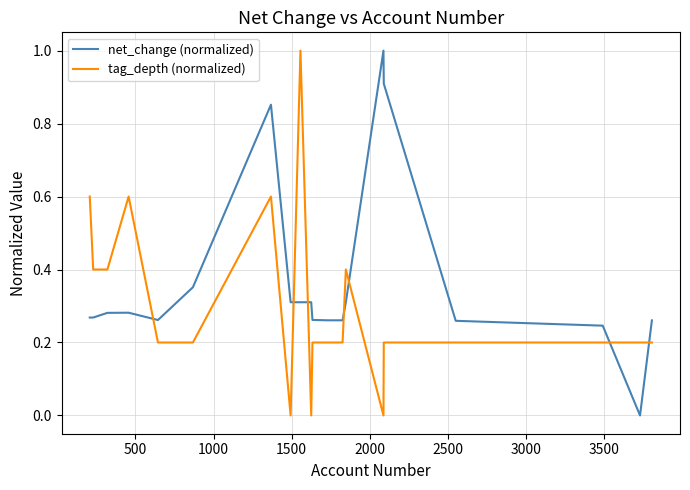

Does the chart display data point markers on the line(s)?

No